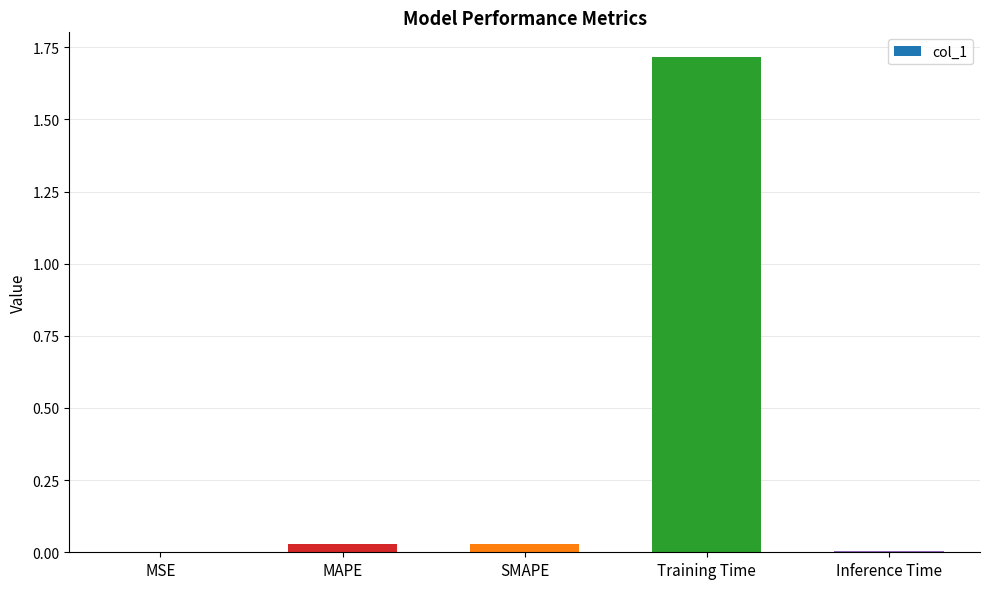

True or false: the data shows 0.0 at MAPE.

True